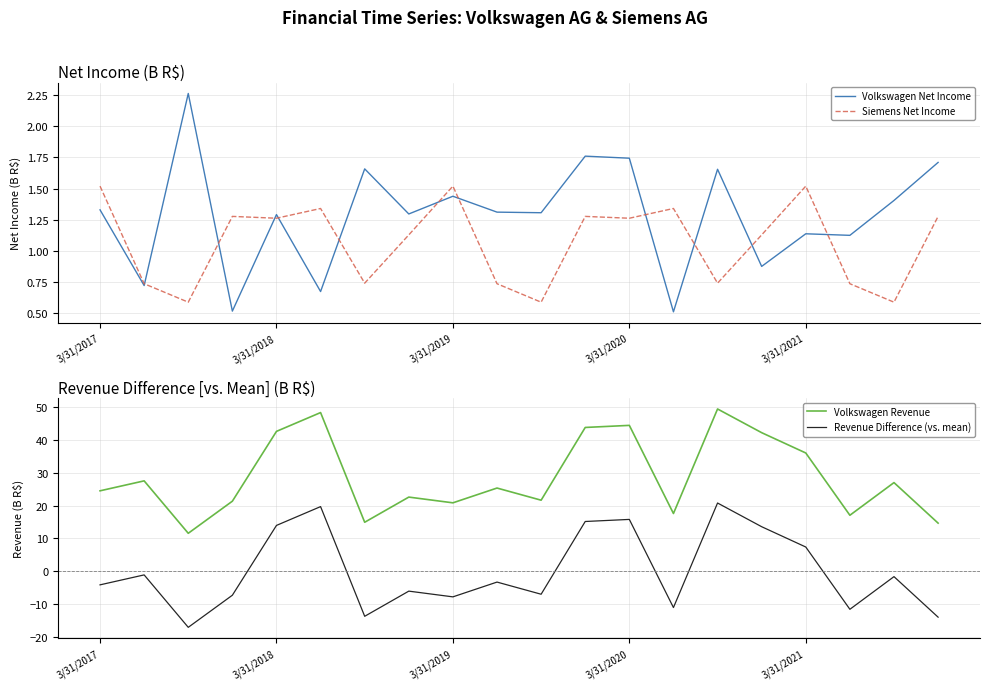

Which series ends up on top after the final intersection of Revenue Difference (vs. mean) and Volkswagen Net Income?

Volkswagen Net Income